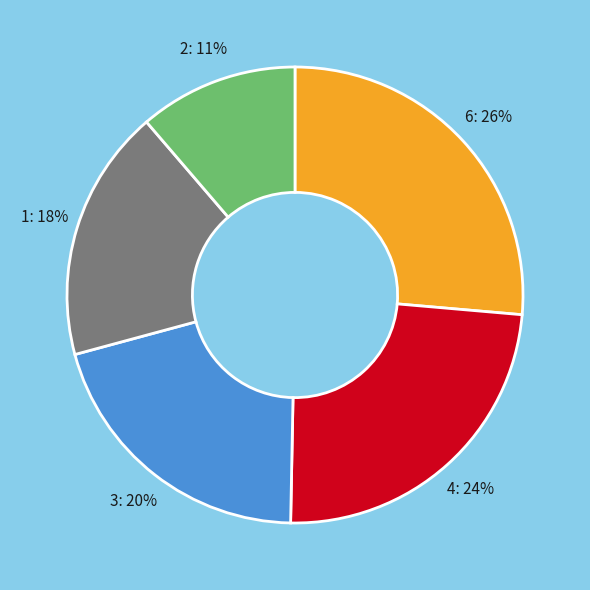

To the nearest percent, what is the difference between the largest and smallest slice percentages?

15%